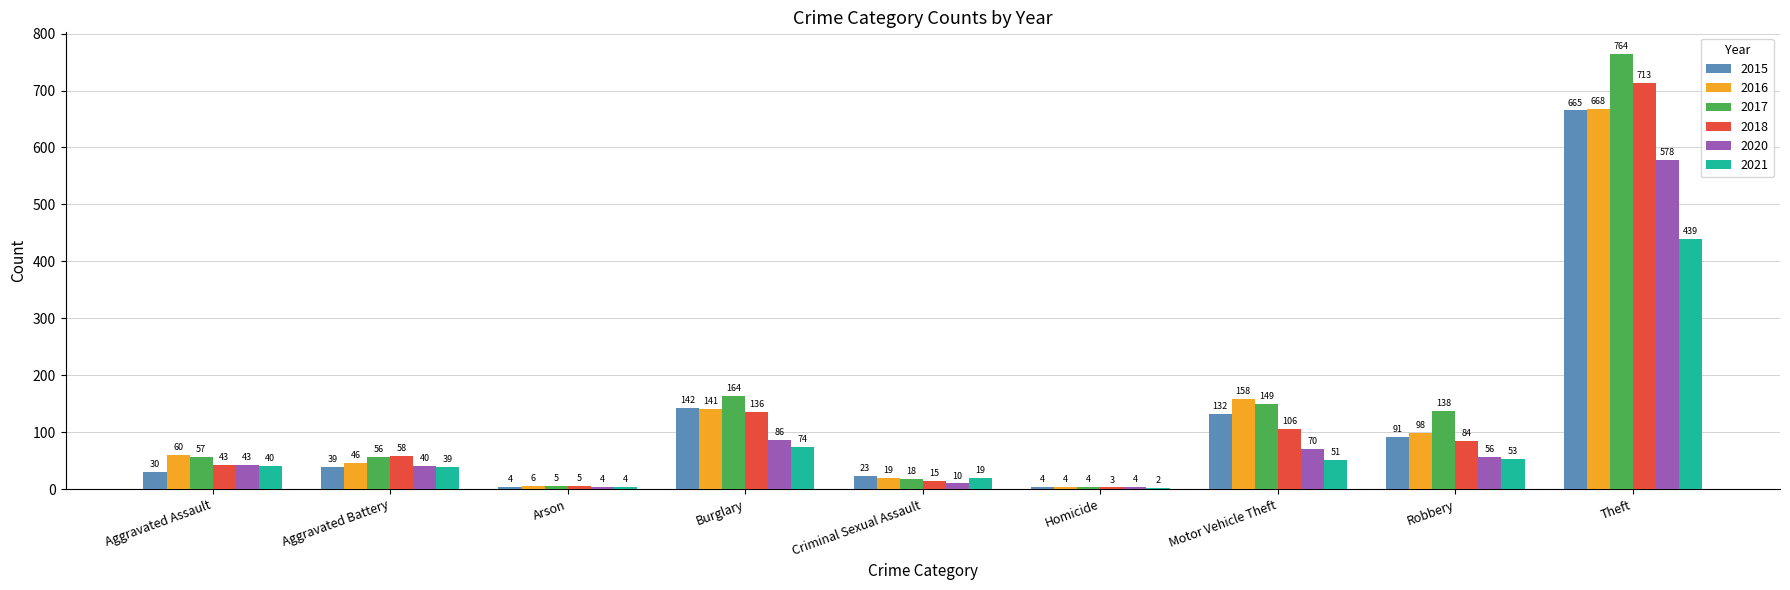

Reading left to right, extract all data points from this chart.

2015: 30	39	4	142	23	4	132	91	665
2016: 60	46	6	141	19	4	158	98	668
2017: 57	56	5	164	18	4	149	138	764
2018: 43	58	5	136	15	3	106	84	713
2020: 43	40	4	86	10	4	70	56	578
2021: 40	39	4	74	19	2	51	53	439